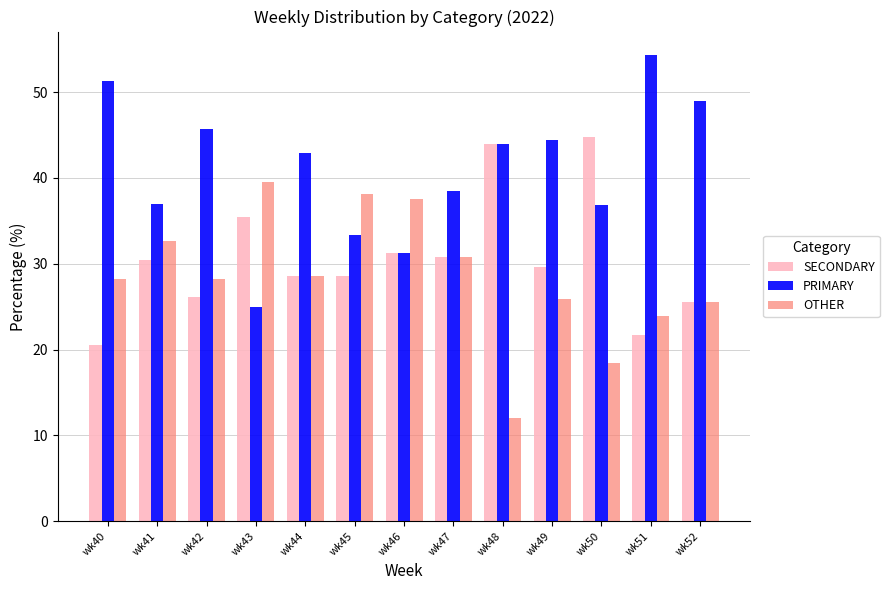

At wk40, list the series in order from smallest to largest.

SECONDARY, OTHER, PRIMARY